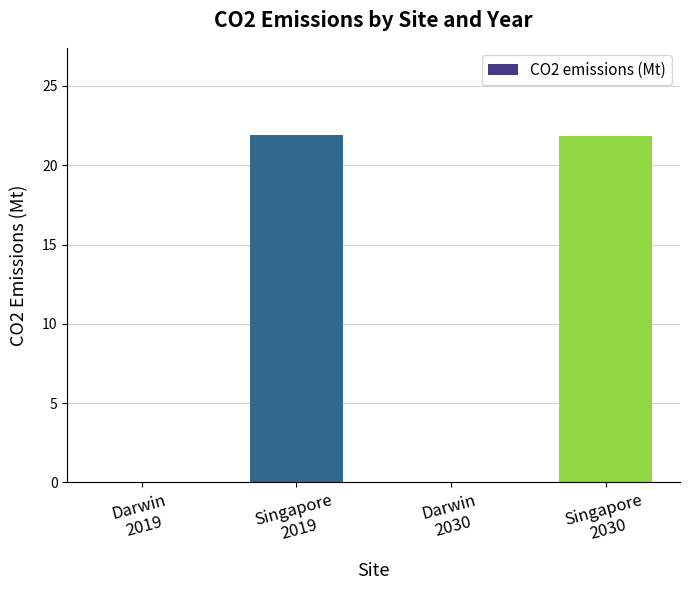

What is the sum of all values?

43.7